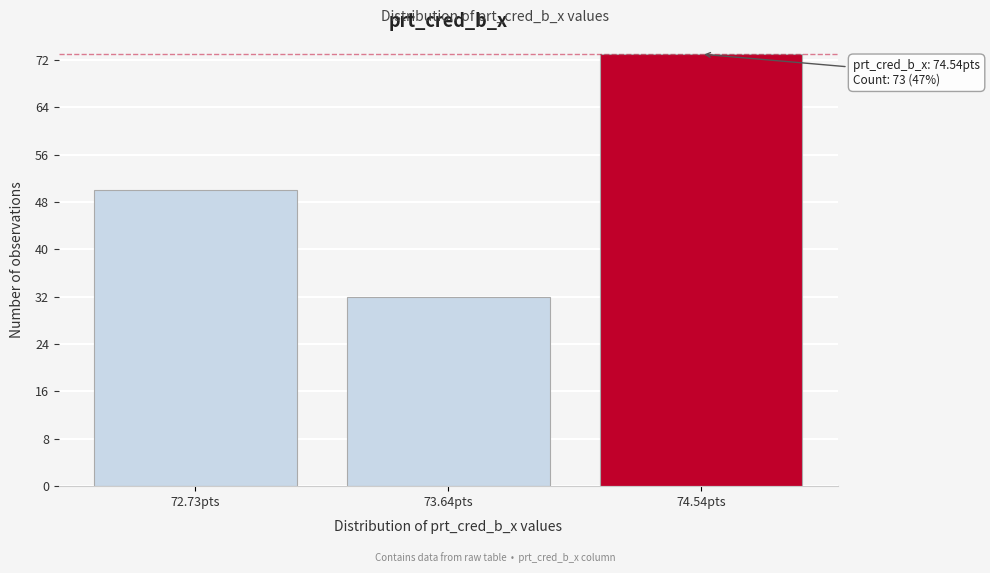

Reading right to left, extract all data points from this chart.

73	32	50